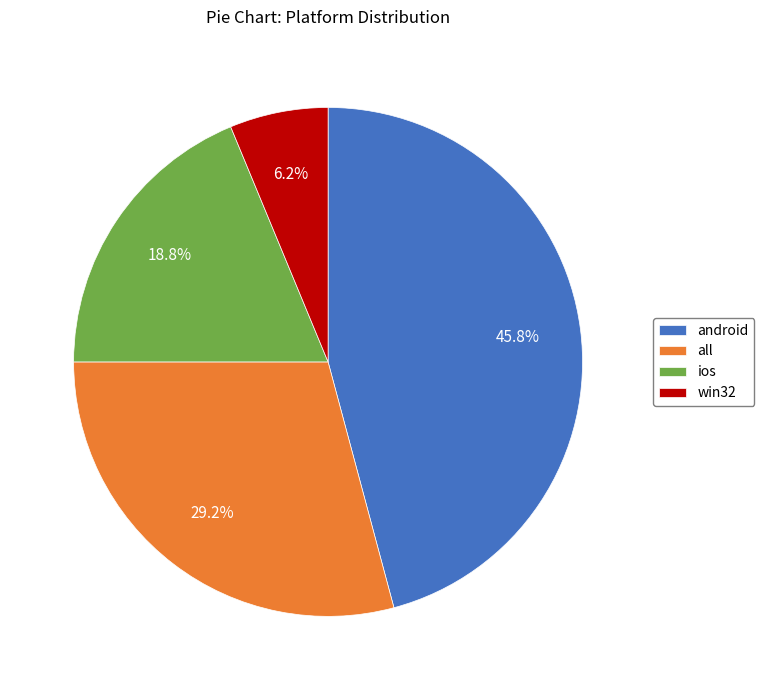

Count the number of slices in the pie.

4